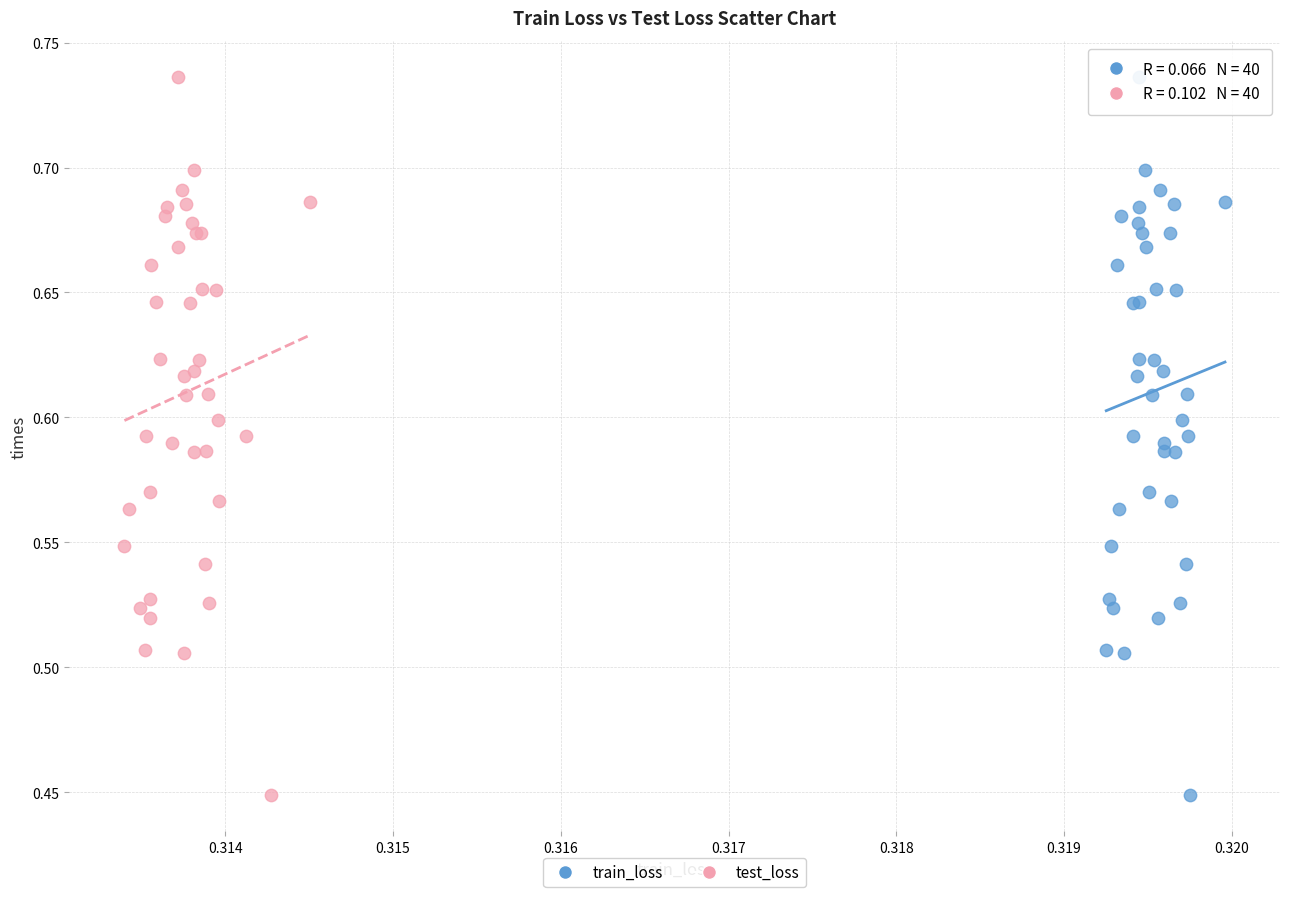

What are all the series names shown in the legend?

train_loss, test_loss